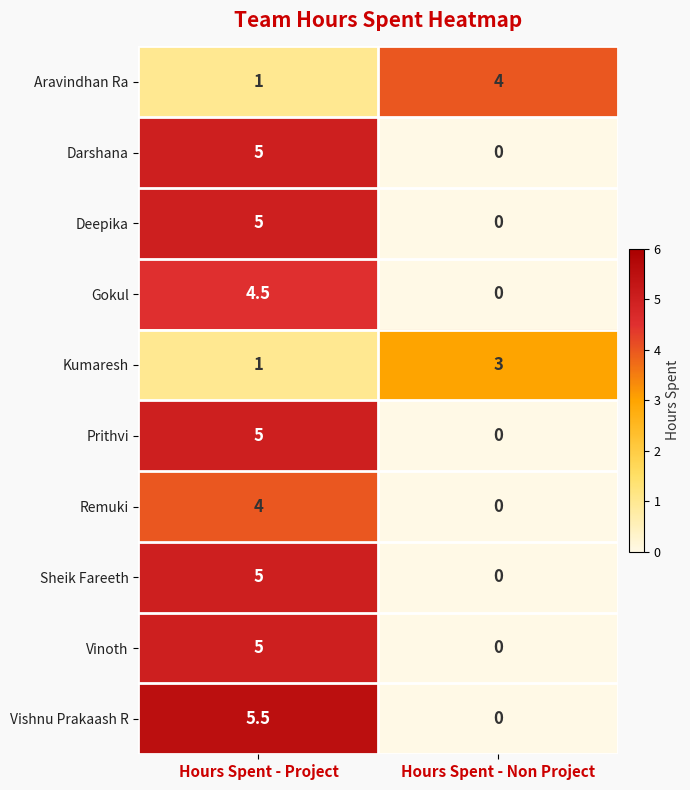

What is the total value across all series at Hours Spent - Non Project?

7.0